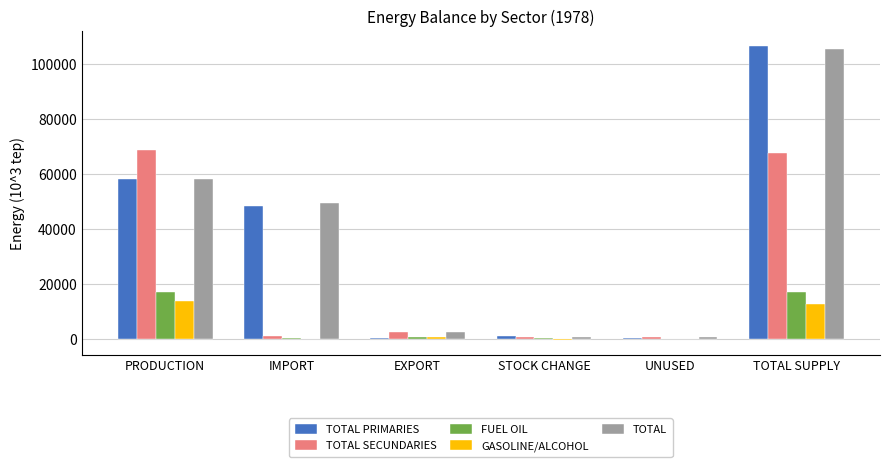

What is the sum of all GASOLINE/ALCOHOL values?

26845.3